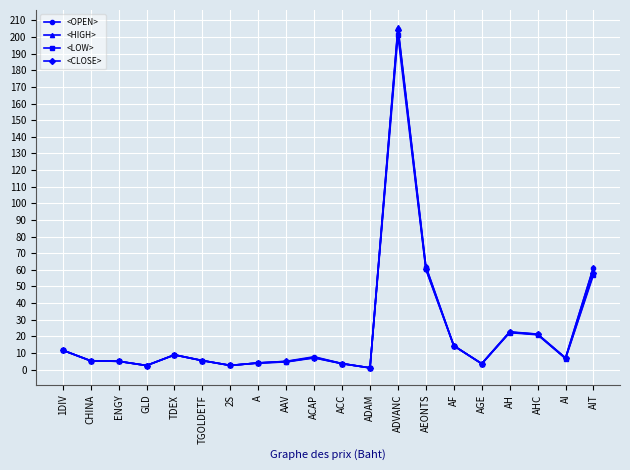

At which category is the sum across all series the highest?

ADVANC